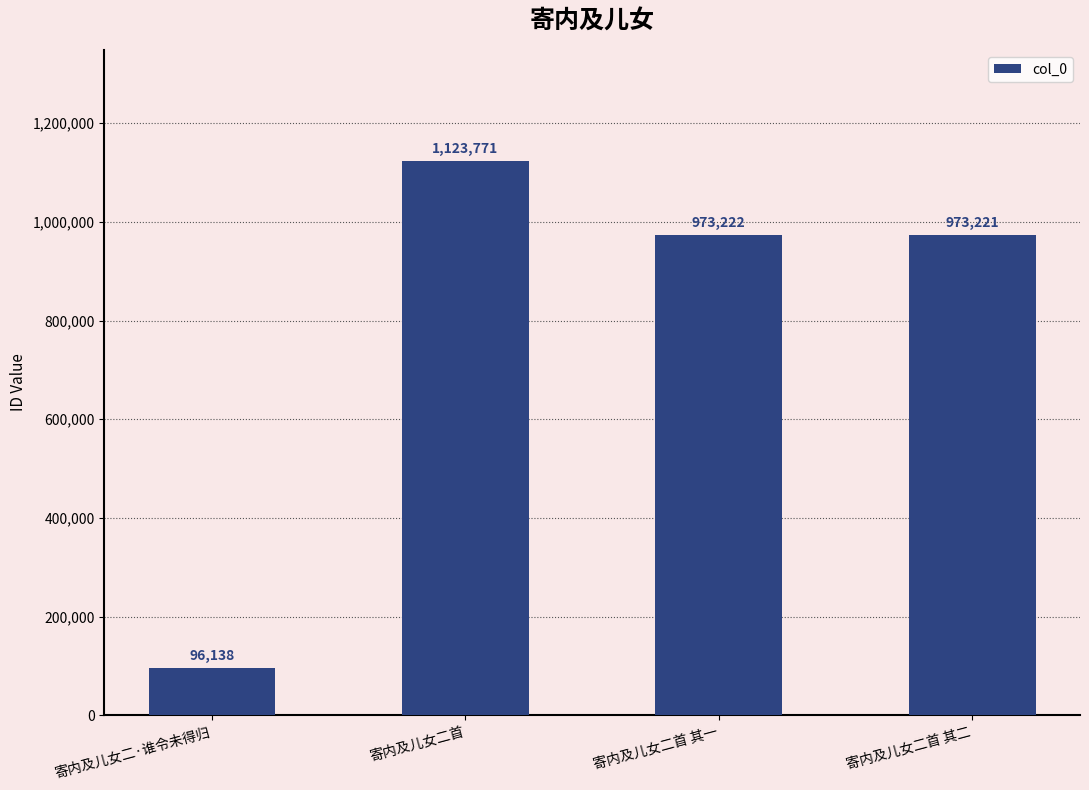

List the labels in order of value, largest first.

寄内及儿女二首, 寄内及儿女二首 其一, 寄内及儿女二首 其二, 寄内及儿女二·谁令未得归